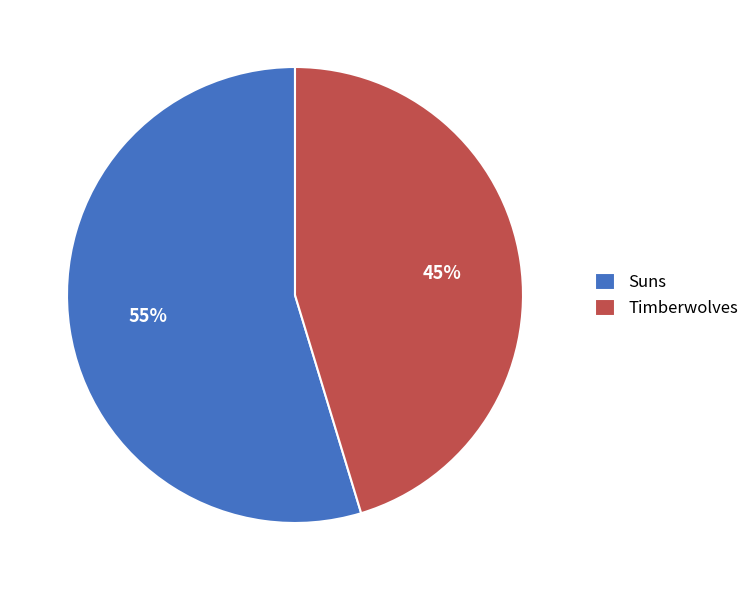

The Suns slice represents 55% of the pie. True or false?

True